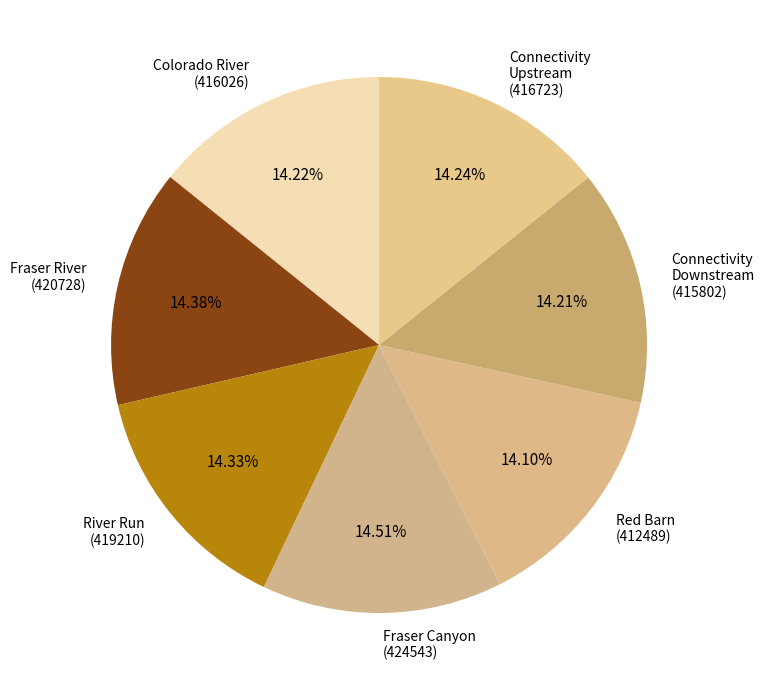

What is the ratio of the value at Fraser Canyon (424543) to the value at Red Barn (412489)?

1.0